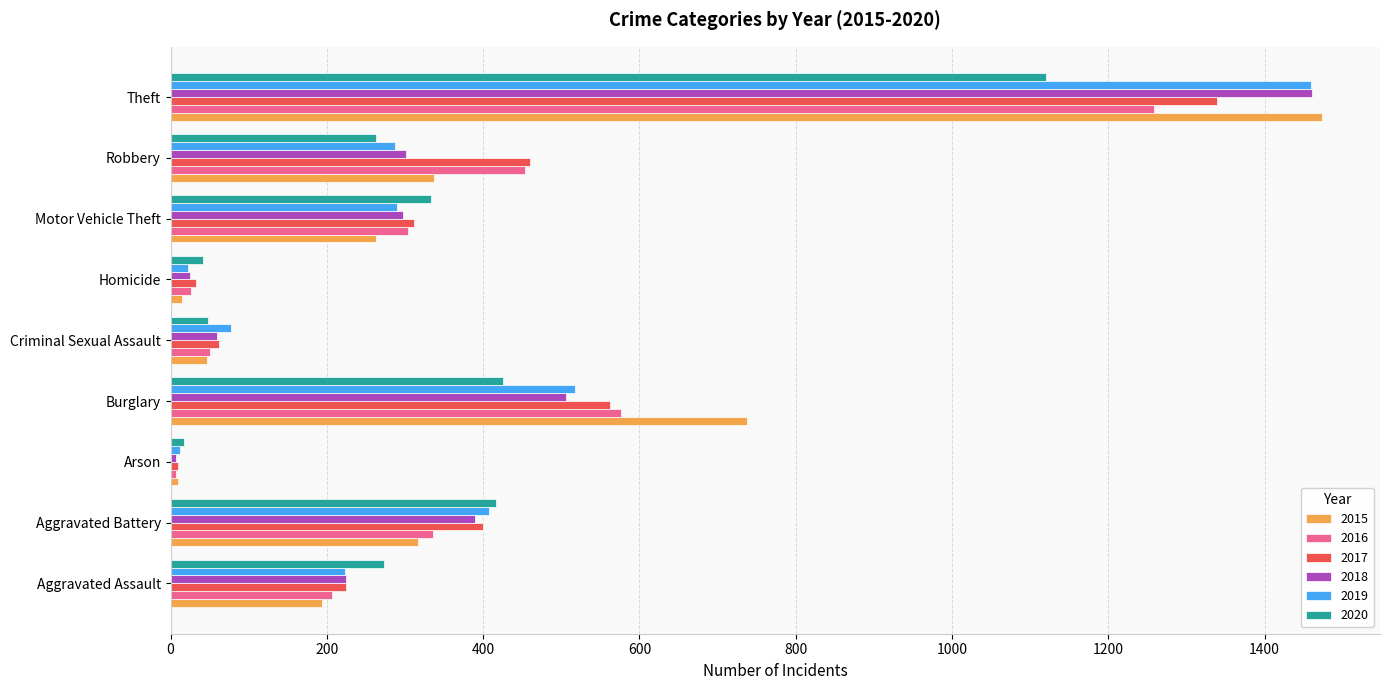

At which category is the sum across all series the highest?

Theft